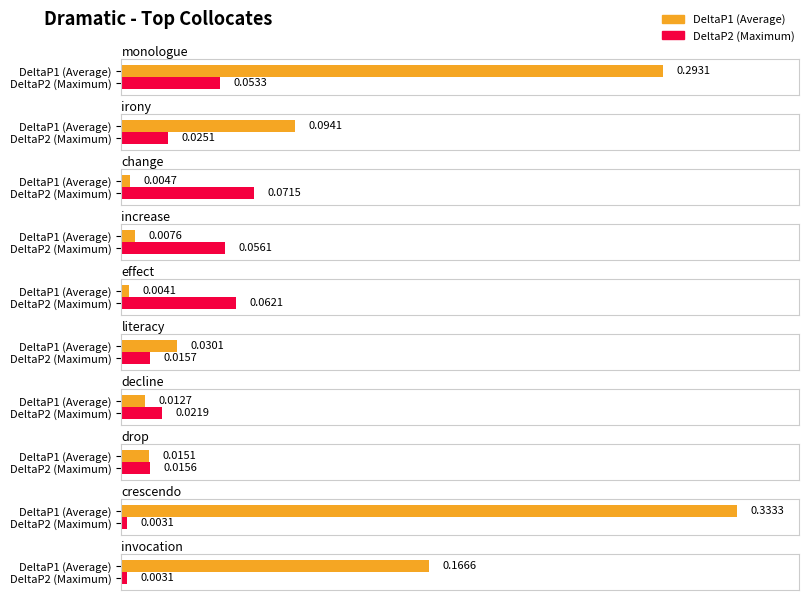

Reading left to right, transcribe all the data shown in this chart.

DeltaP1: monologue=0.3	irony=0.1	change=0.0	increase=0.0	effect=0.0	literacy=0.0	decline=0.0	drop=0.0	crescendo=0.3	invocation=0.2
DeltaP2: monologue=0.1	irony=0.0	change=0.1	increase=0.1	effect=0.1	literacy=0.0	decline=0.0	drop=0.0	crescendo=0.0	invocation=0.0